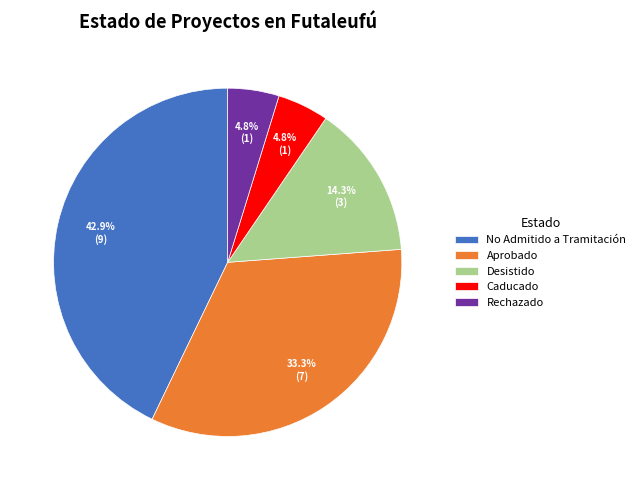

Which has a higher value, Rechazado or No Admitido a Tramitación?

No Admitido a Tramitación